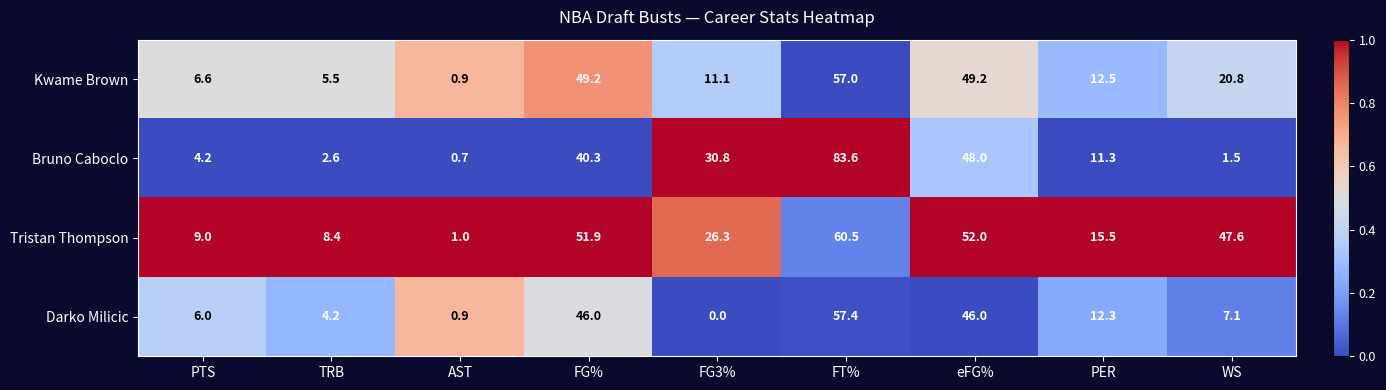

What is the total value across all series at AST?

3.5